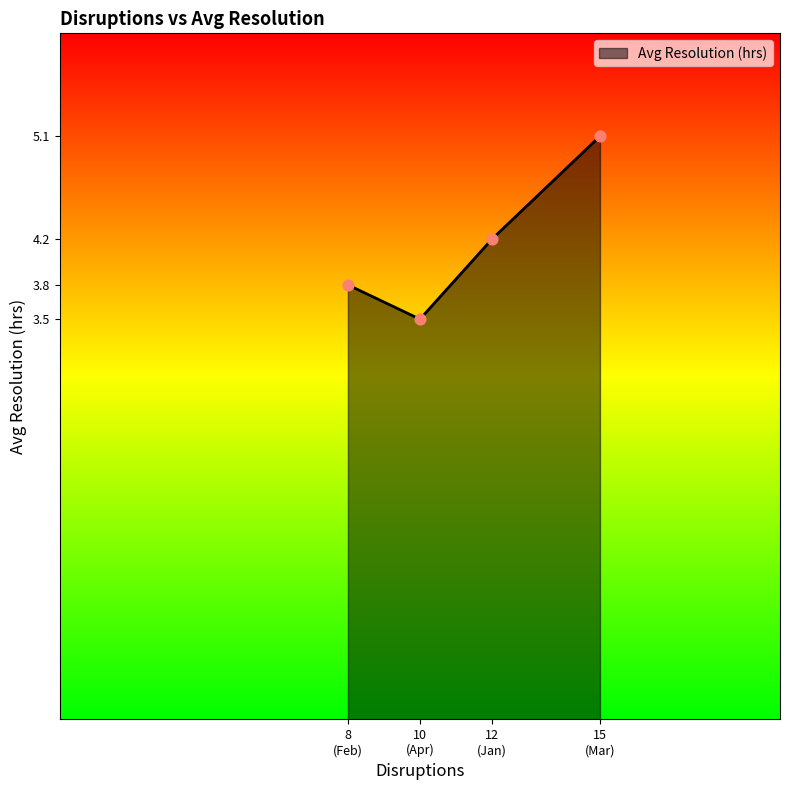

What is the smallest value displayed?

3.5